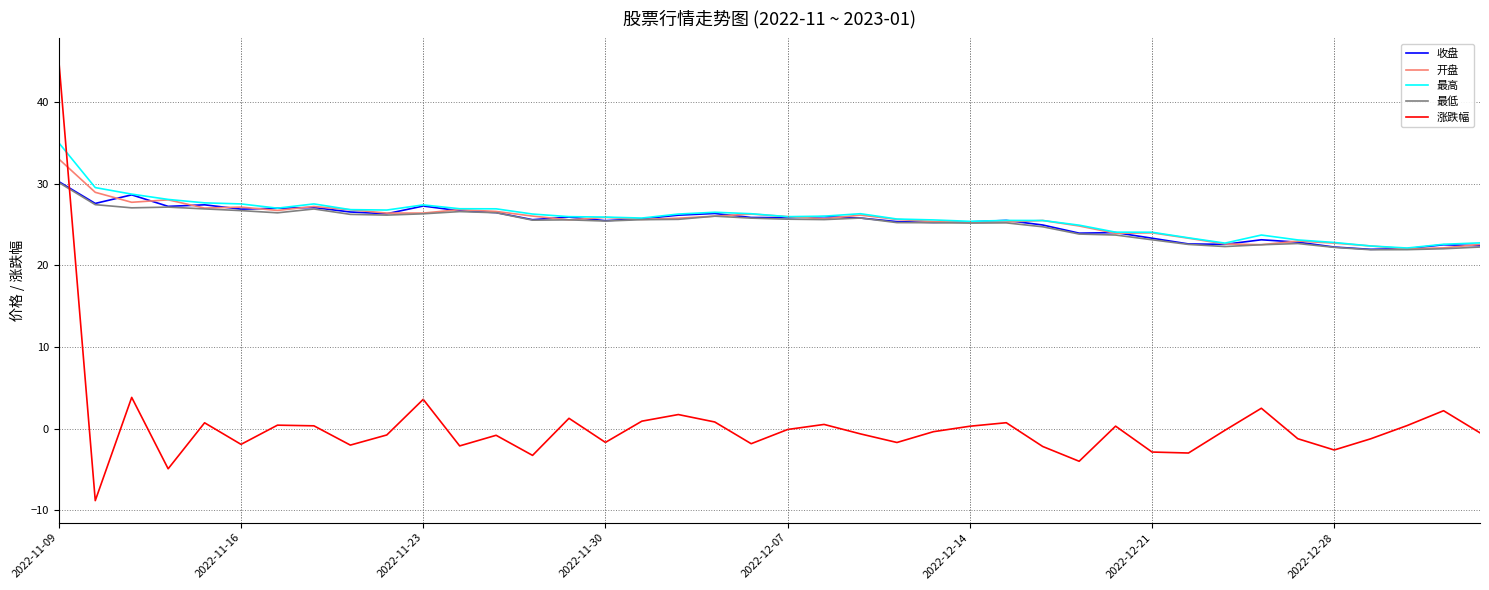

Which series has the largest range (max minus min)?

涨跌幅